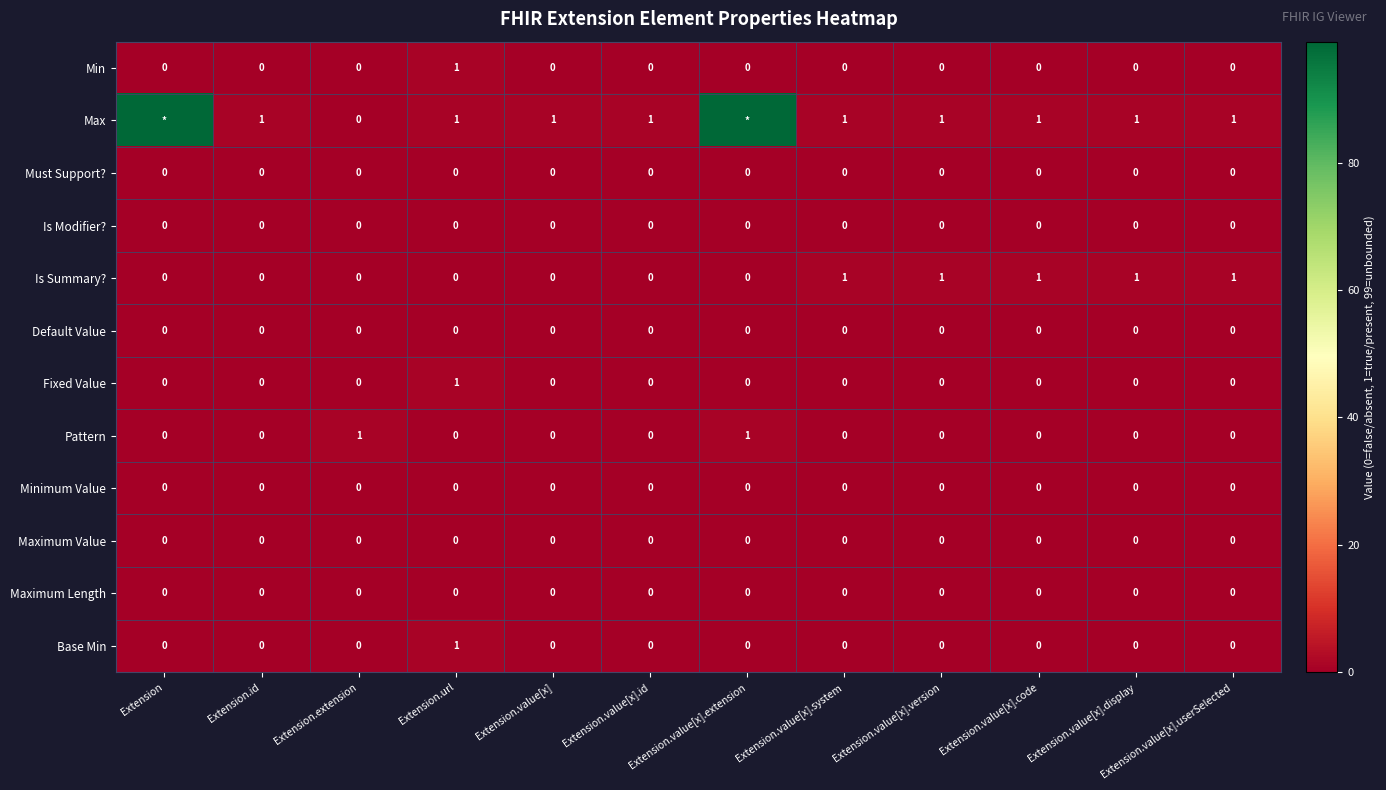

Count the number of data series in this chart.

12